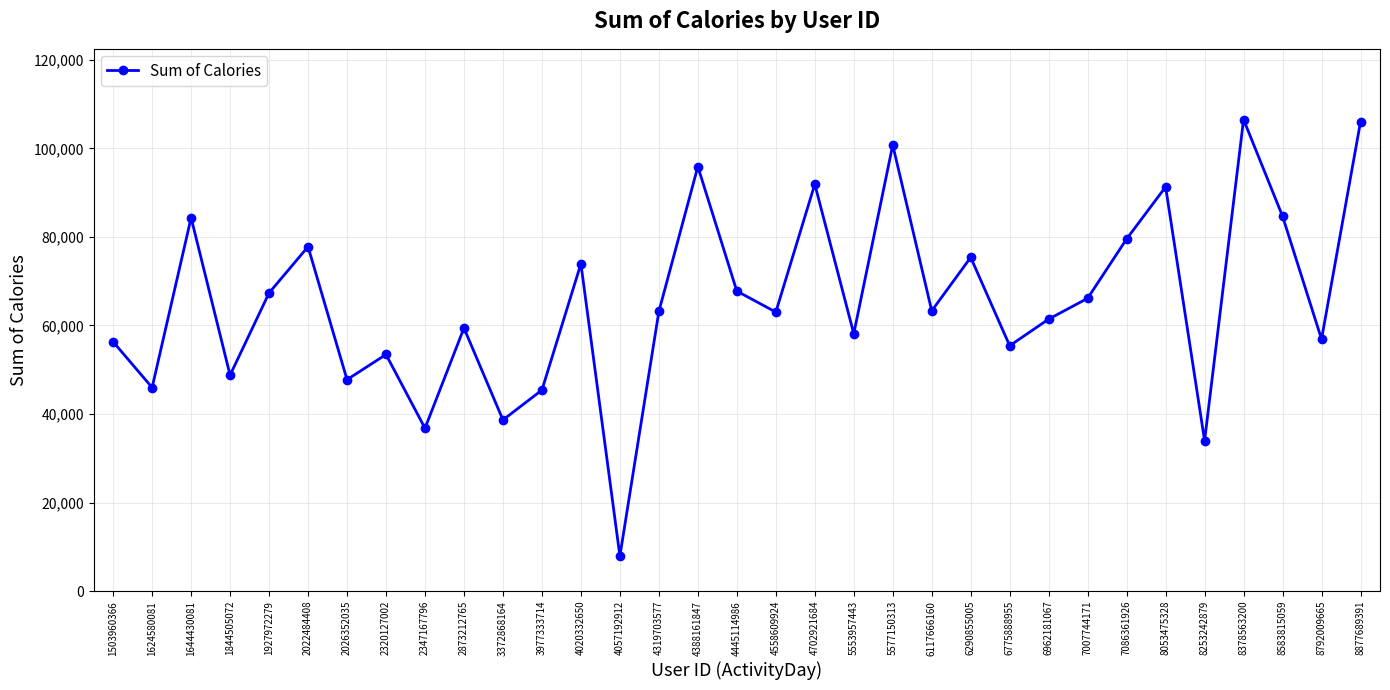

The chart shows a value of 95910 at 4388161847. True or false?

True